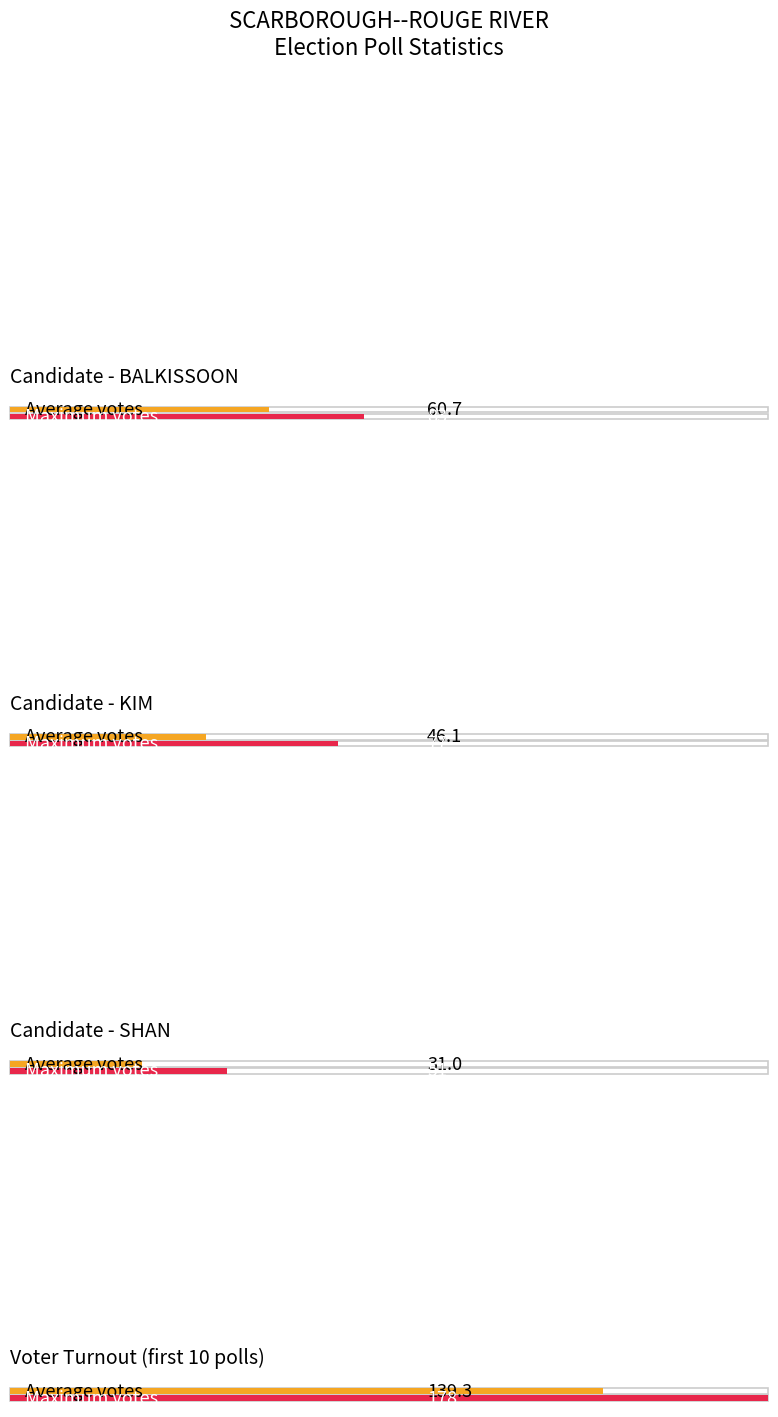

Between Poll 1 and Poll 10, which series saw the biggest shift?

VOTER_TURNOUT